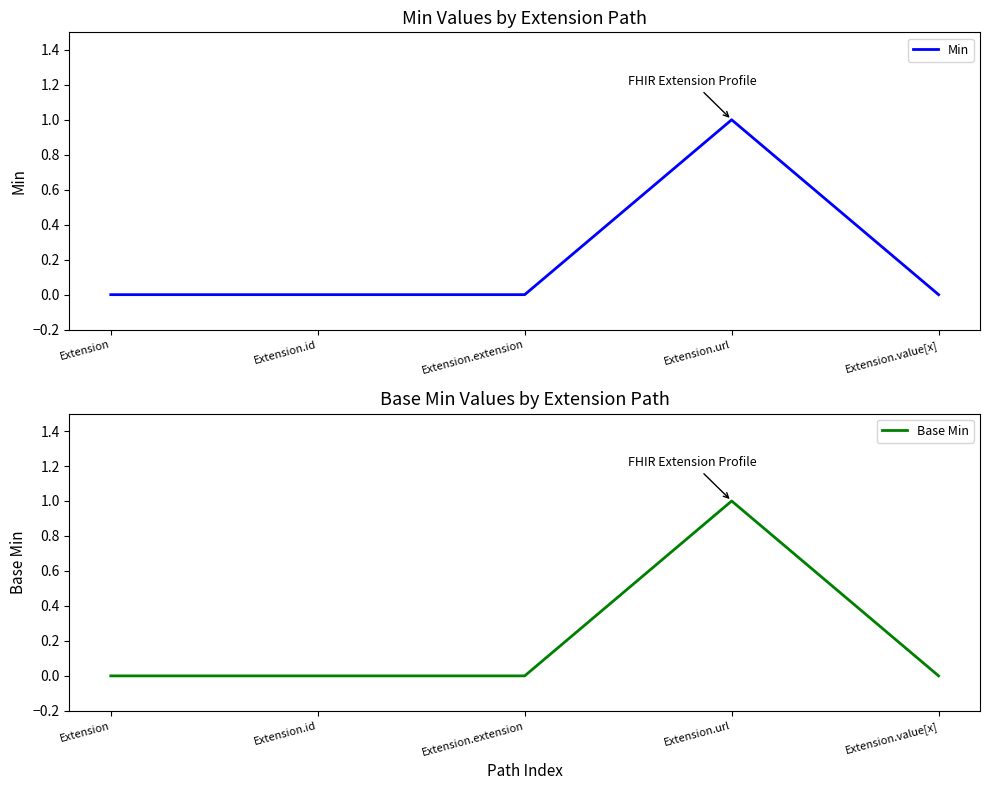

True or false: Min and Base Min intersect in this chart.

False